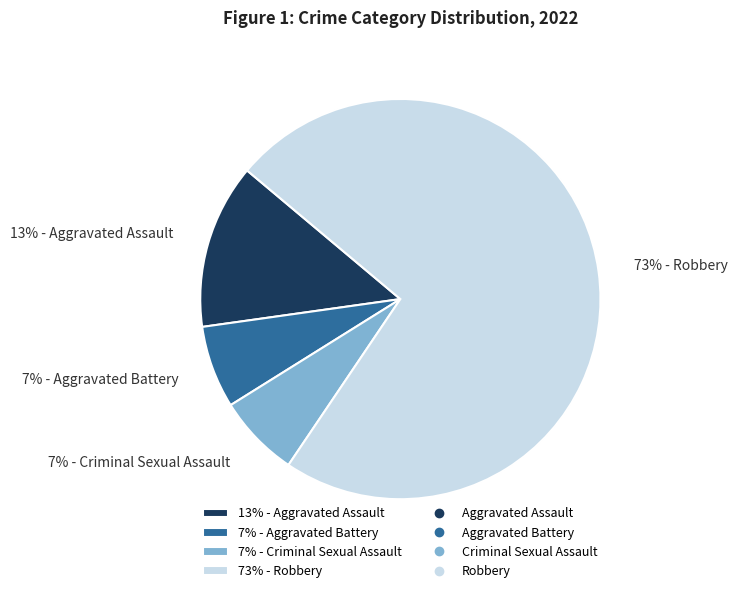

To the nearest percent, what is the average slice percentage?

25%